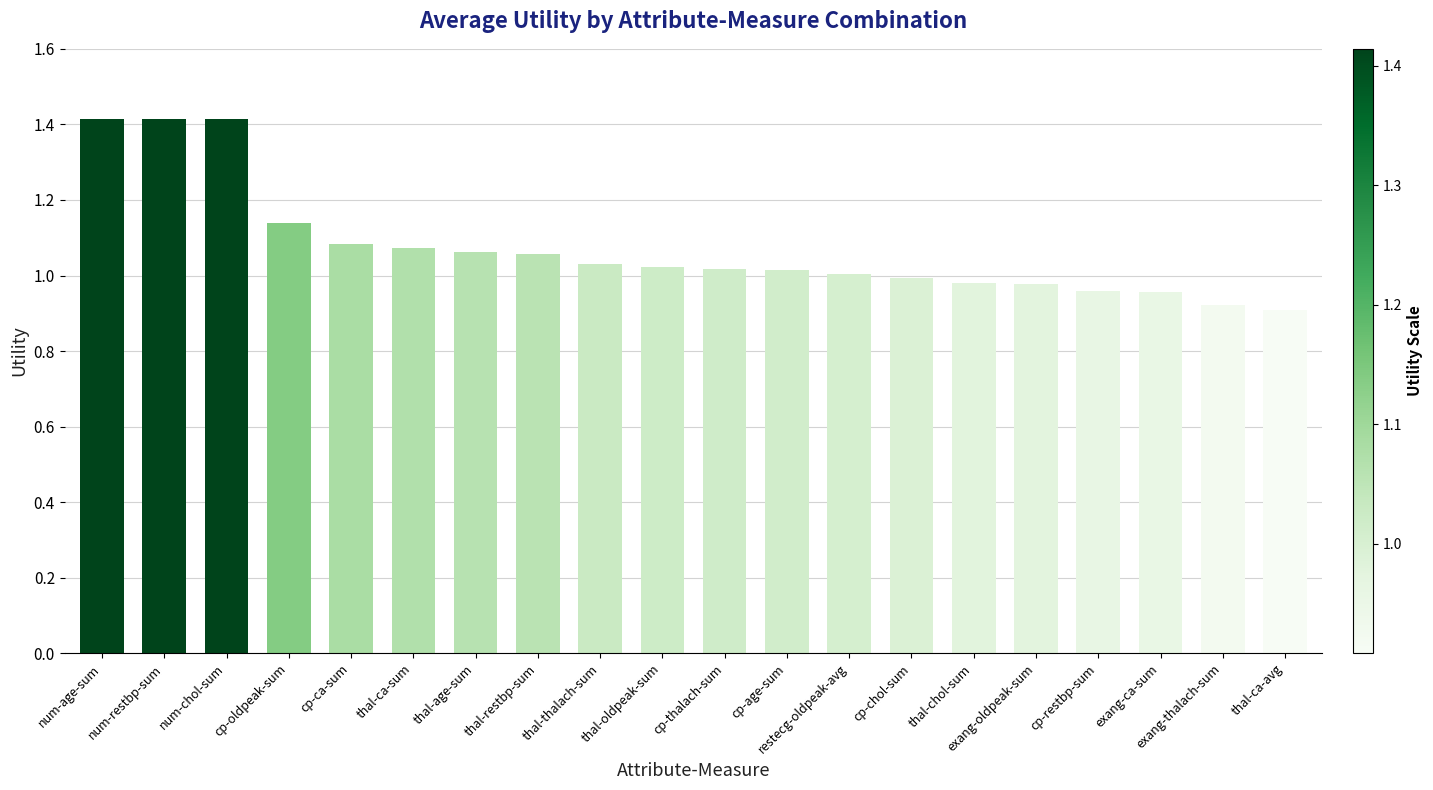

What is the ratio of the value at thal-ca-avg to the value at num-age-sum?

0.6